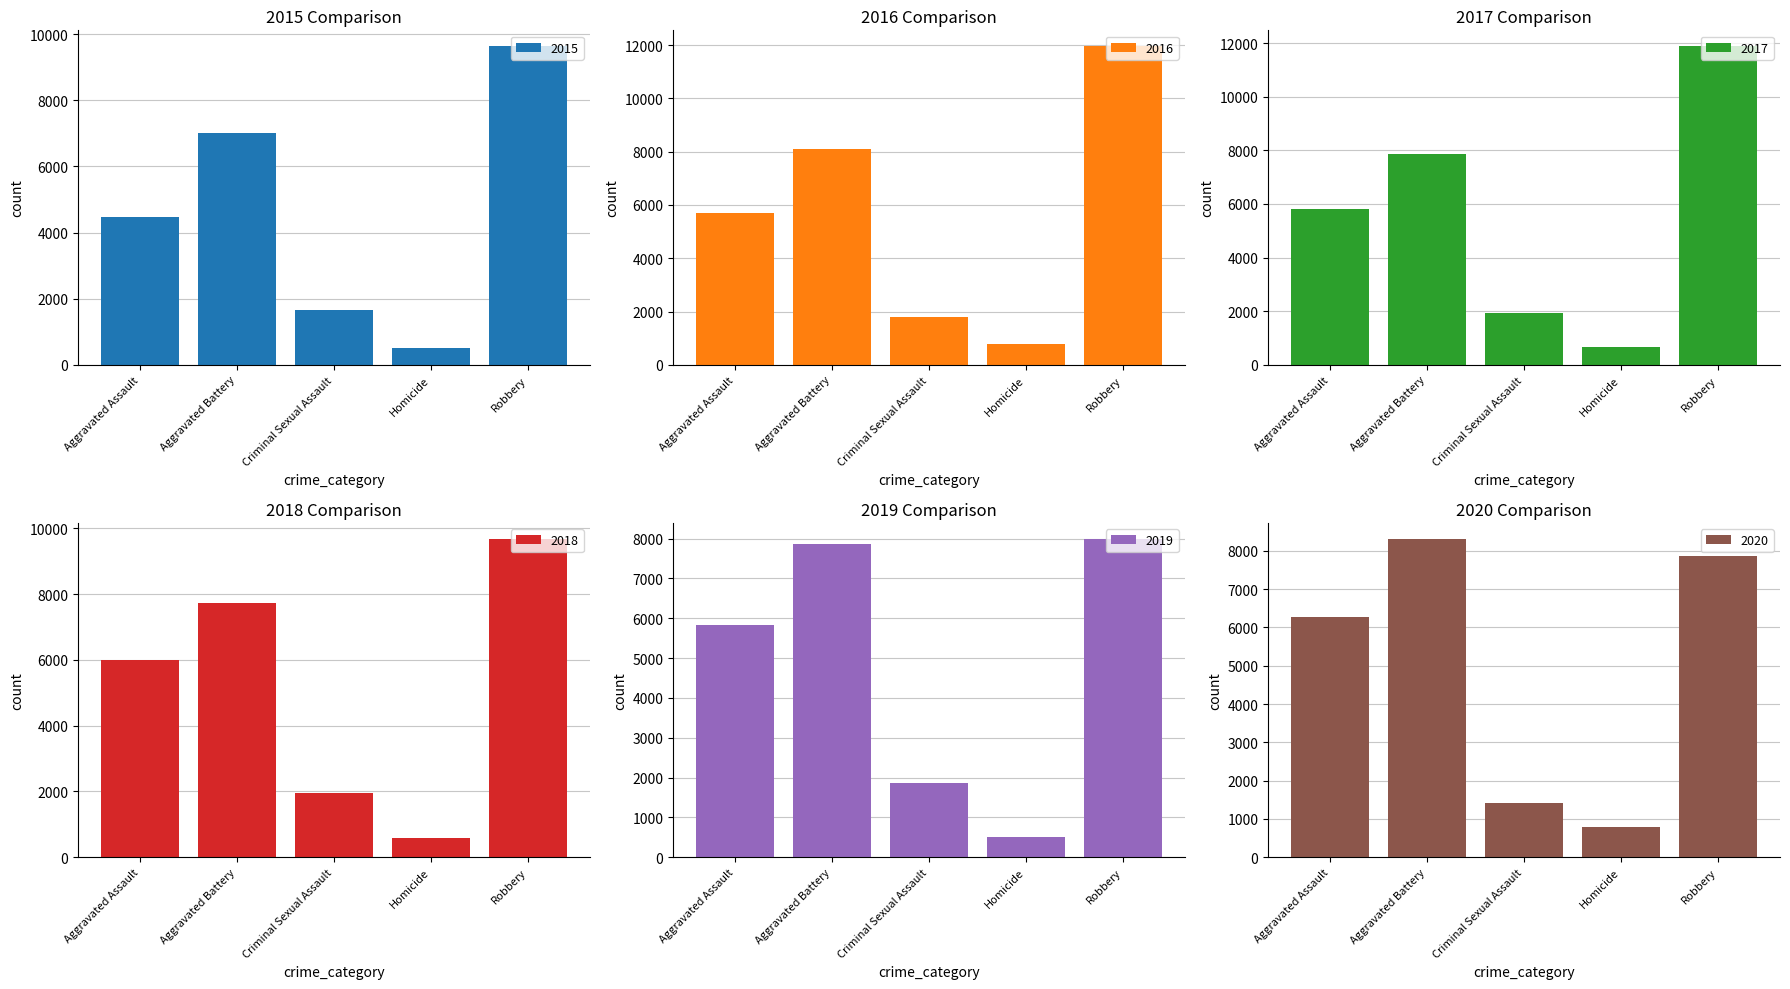

What is the label of the 5th bar from the right?

Aggravated Assault